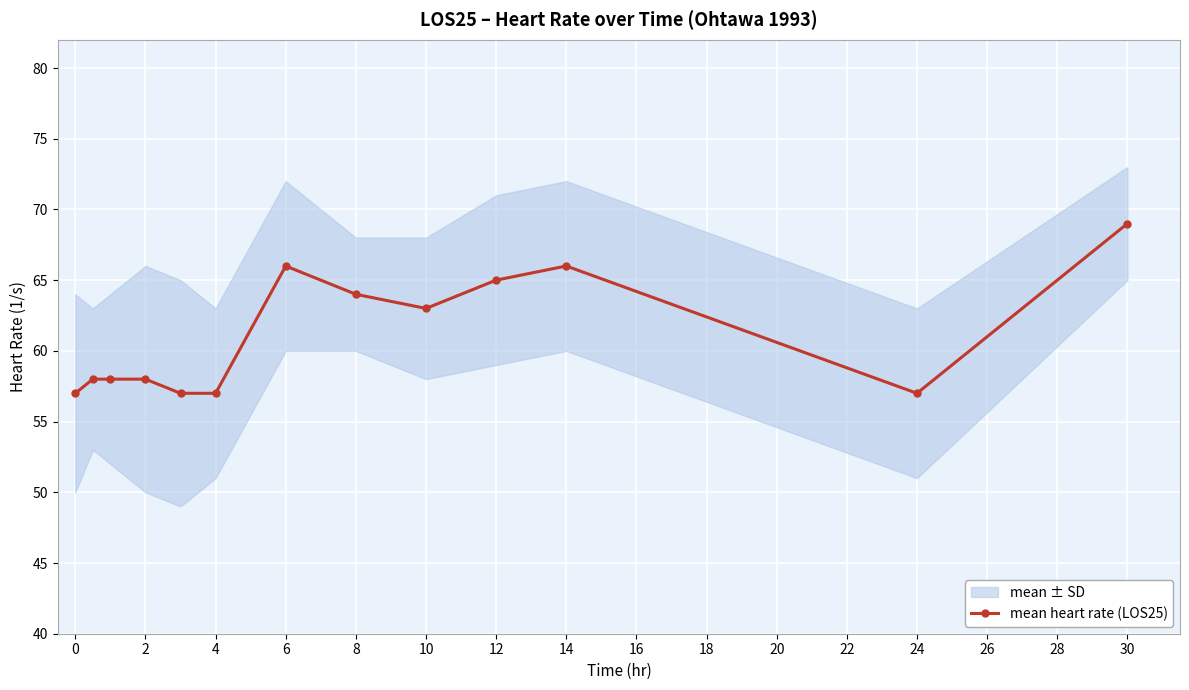

What is the value of the 5th point from the left?

57